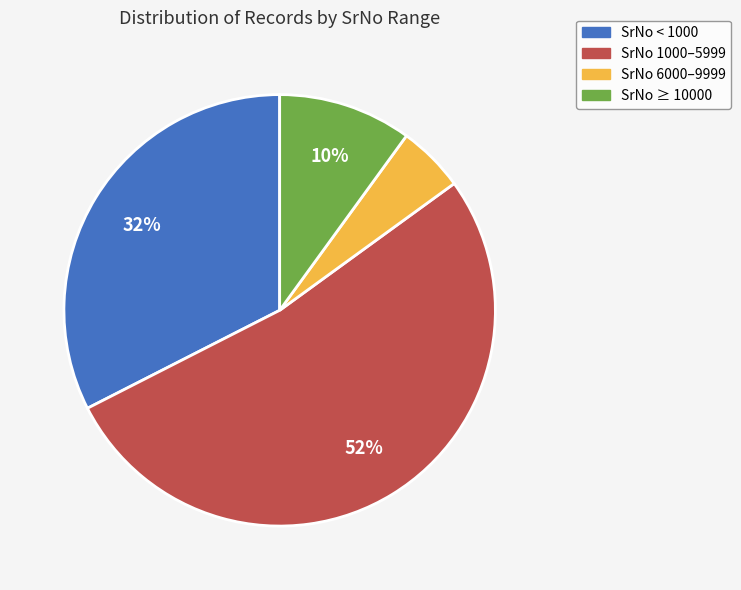

Does any single category account for the majority?

Yes